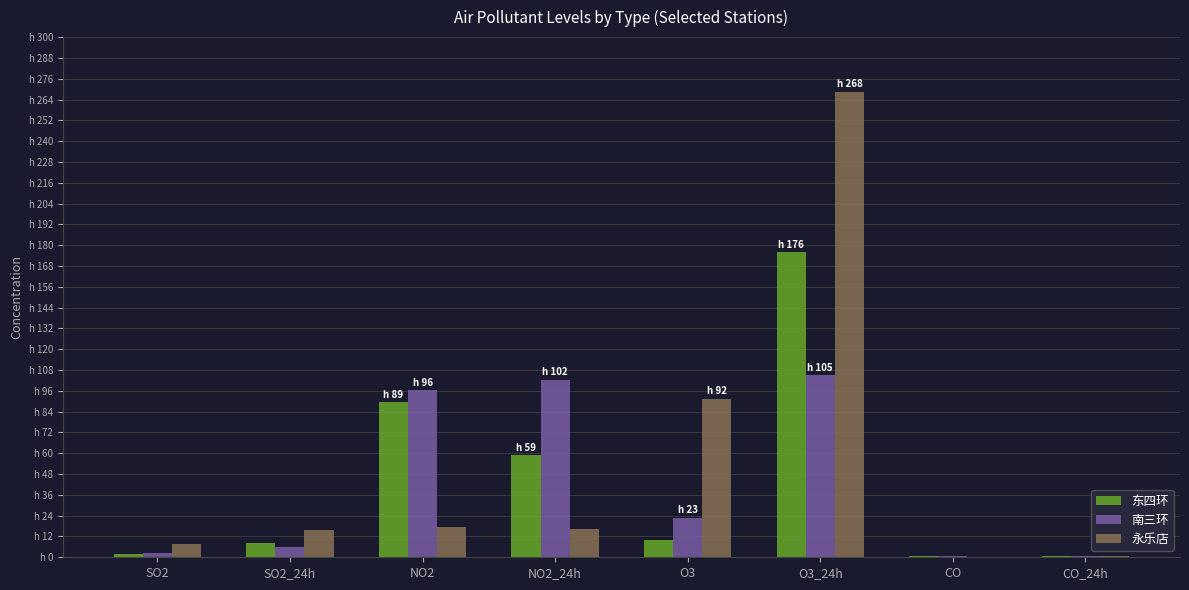

Which label corresponds to the smallest value in the chart?

CO